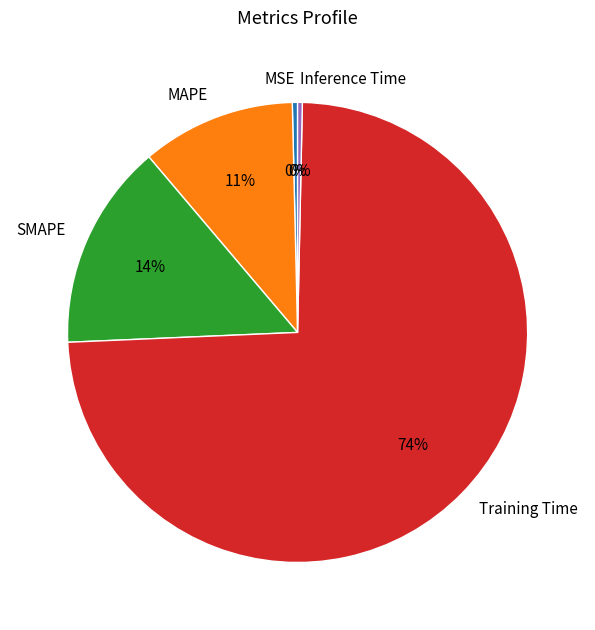

How many segments does this pie chart have?

5